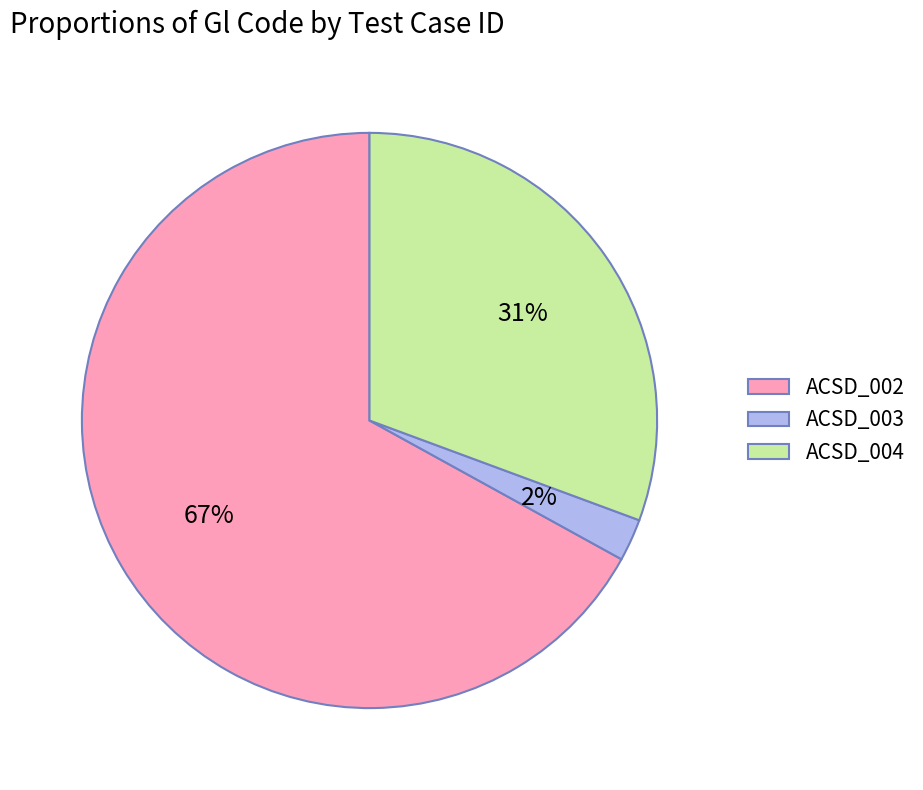

How many segments does this pie chart have?

3